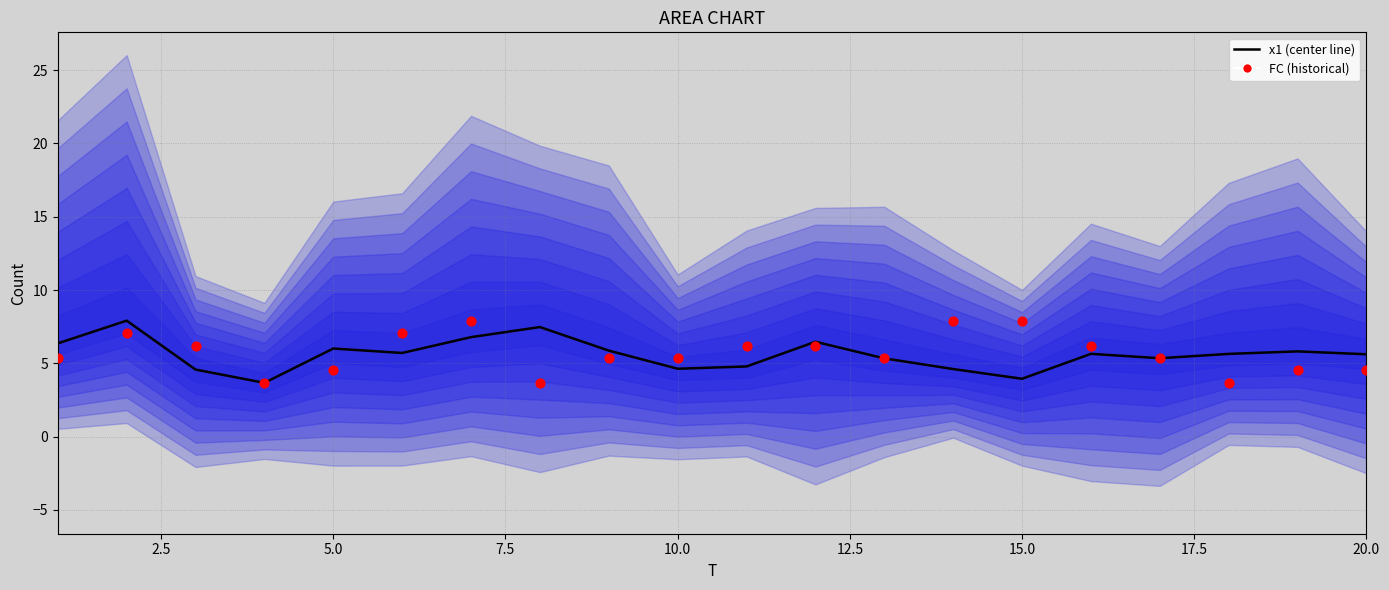

Which series has the largest Y range (max minus min)?

x1 (center line)